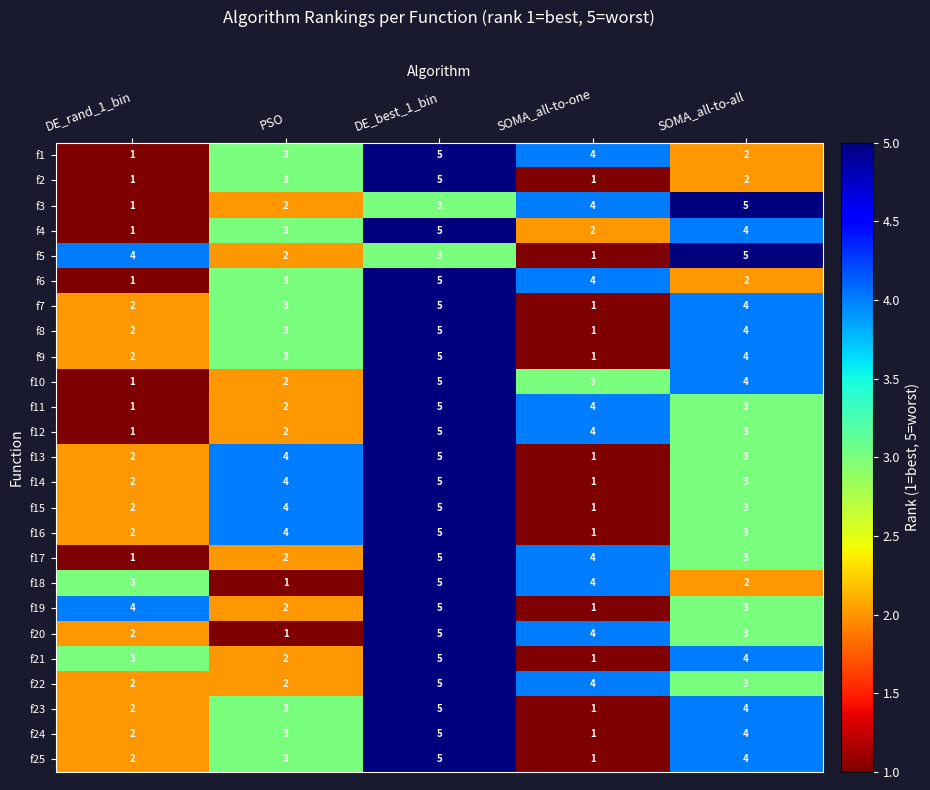

What is the maximum value shown in the chart?

5